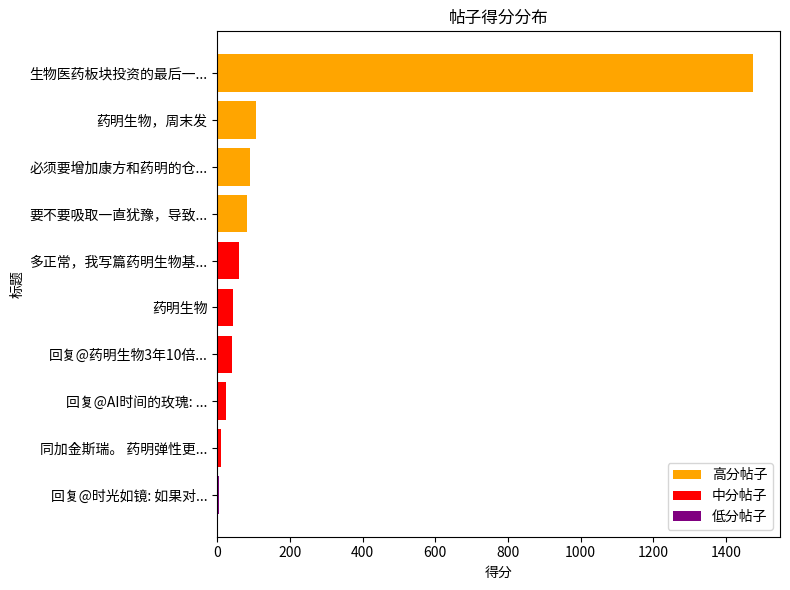

Approximately how many times larger is the value at 生物医药板块投资的最后一... compared to 回复@药明生物3年10倍...?

37.8